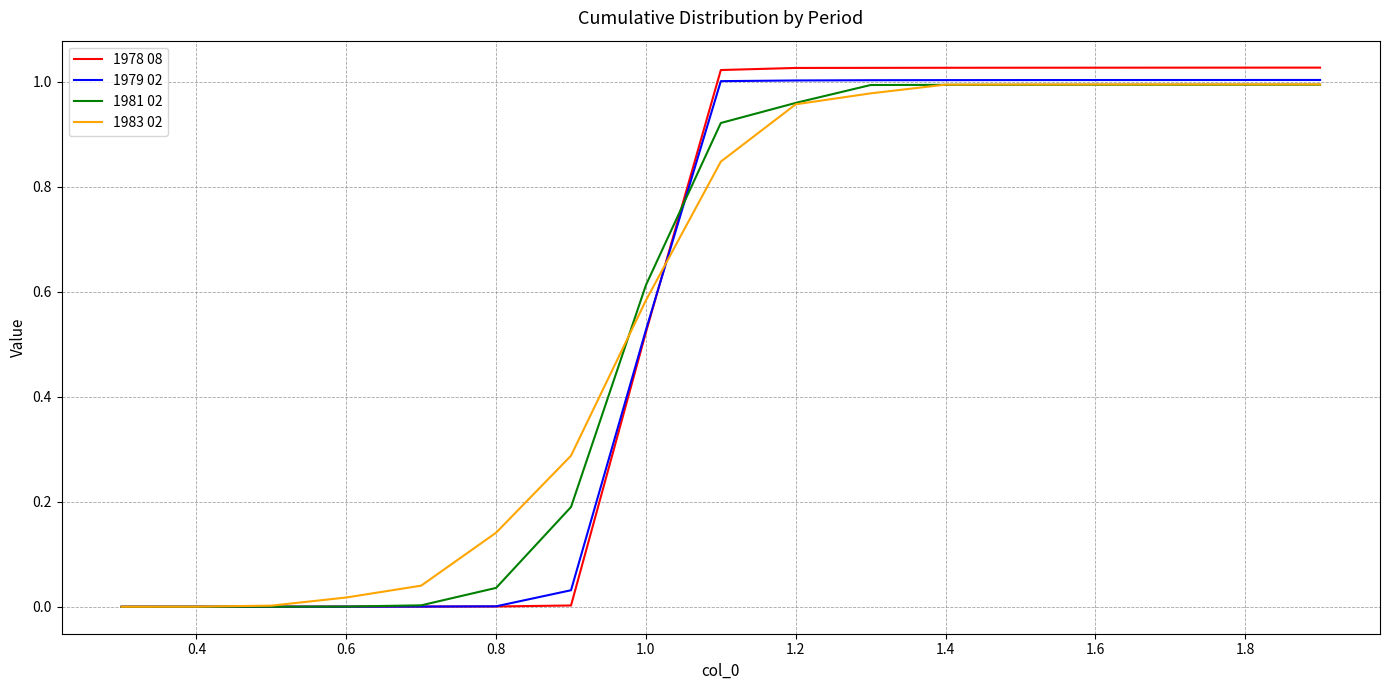

Which series has the widest spread of values?

1978 08